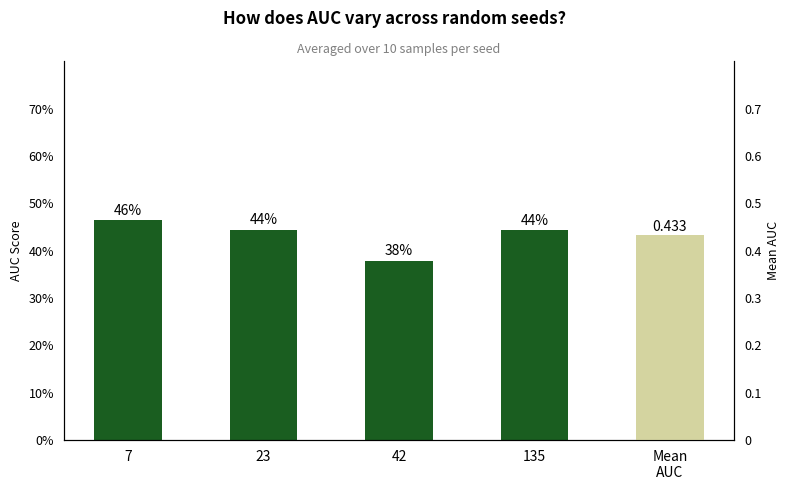

Between 42 and 23, which is larger?

23